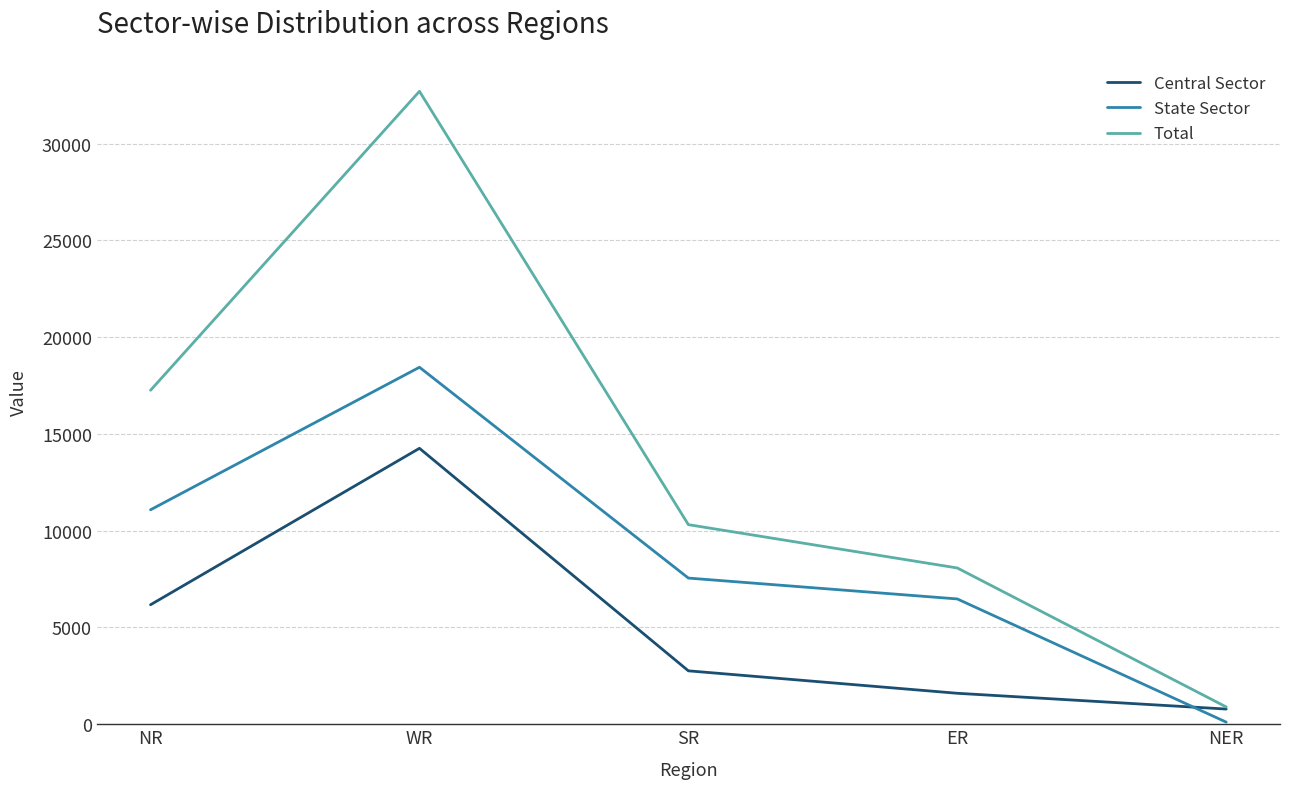

Which series has the largest total across all categories?

Total